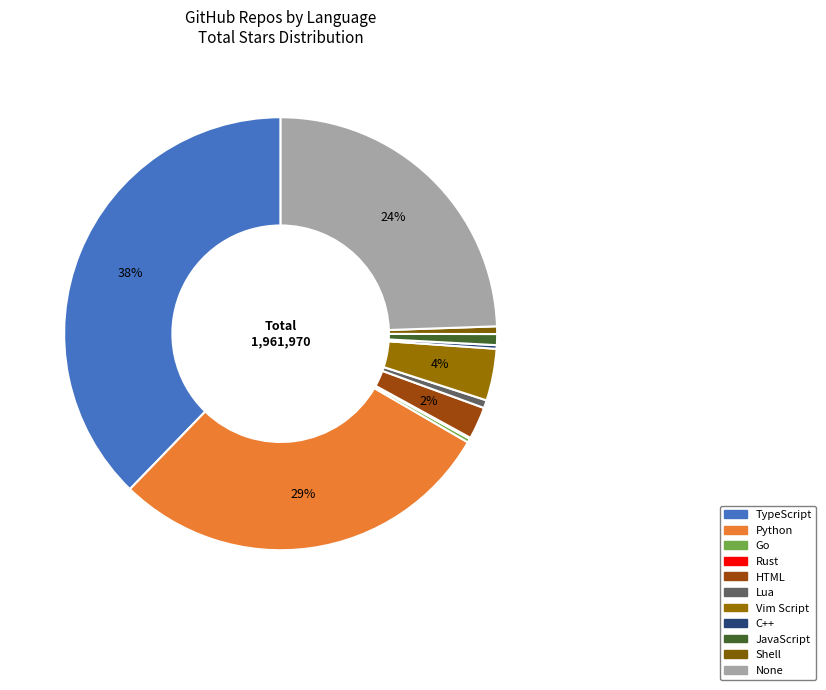

To the nearest percent, what is the difference between the largest and smallest slice percentages?

38%